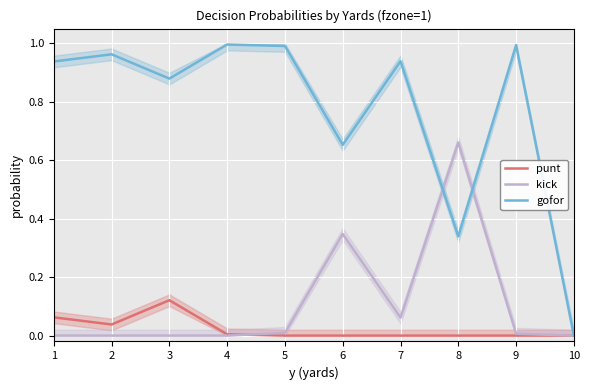

At 6, list the series in order from smallest to largest.

punt, kick, gofor